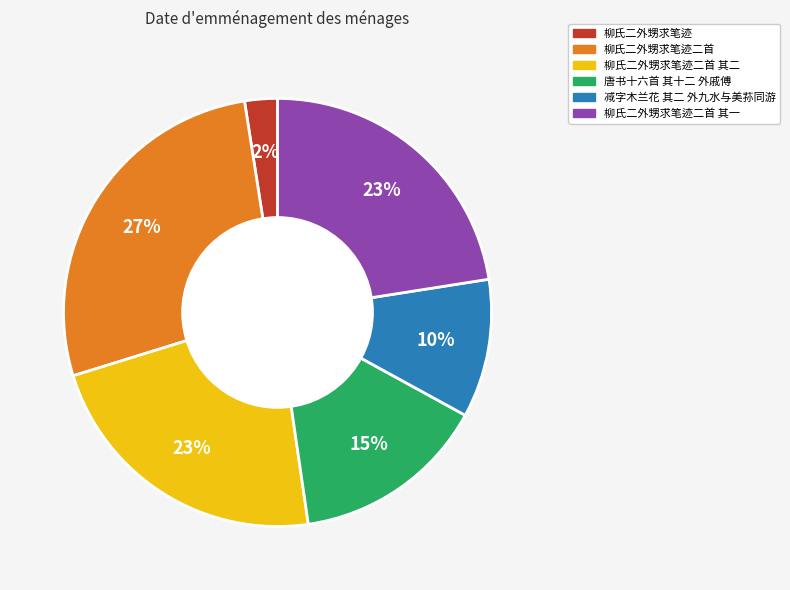

To the nearest percent, what percentage of the pie is 唐书十六首 其十二 外戚傅?

15%